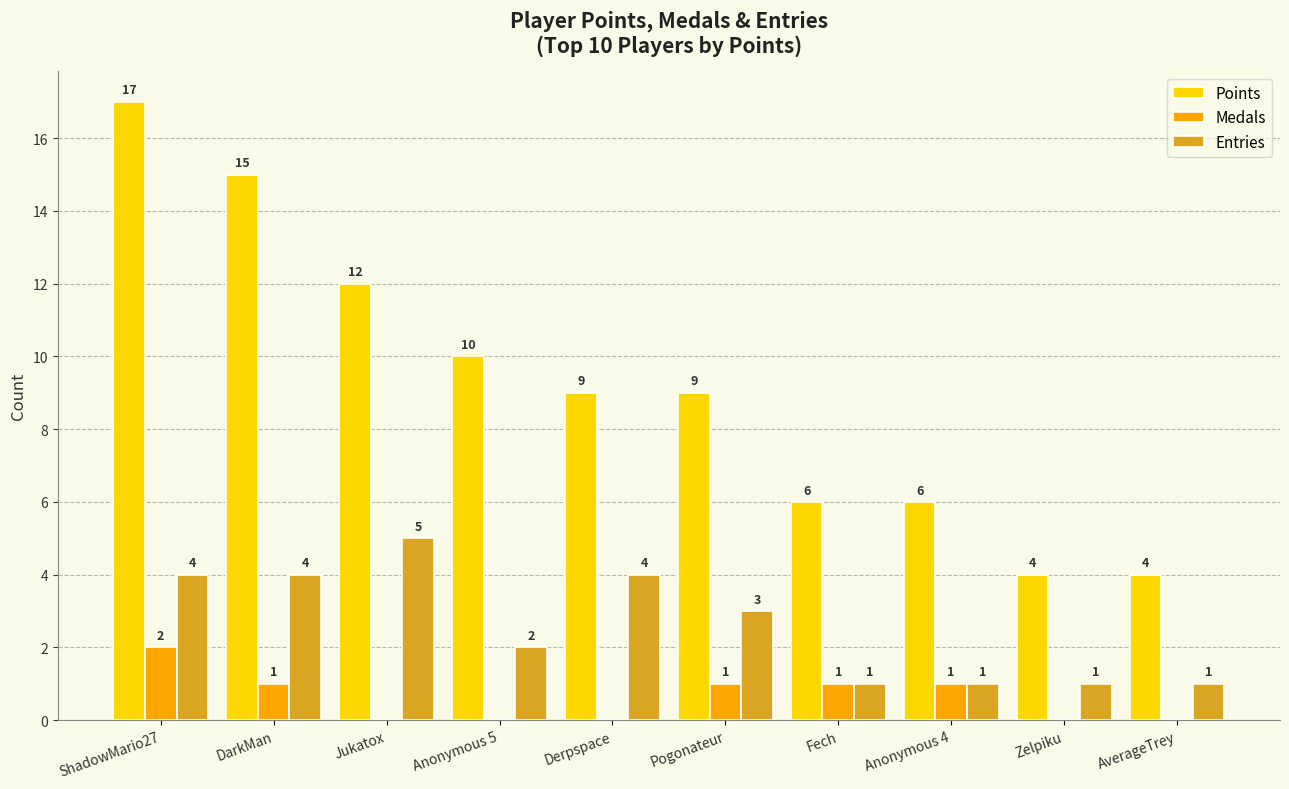

The Entries series shows 2 at Zelpiku. True or false?

False